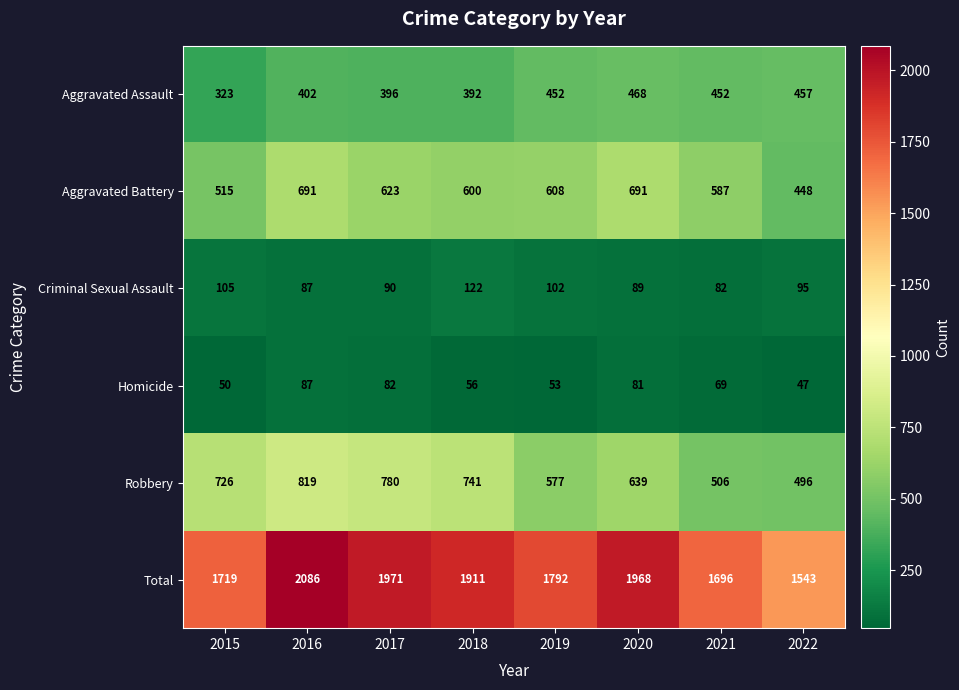

Between 2018 and 2019, which series saw the biggest shift?

Robbery